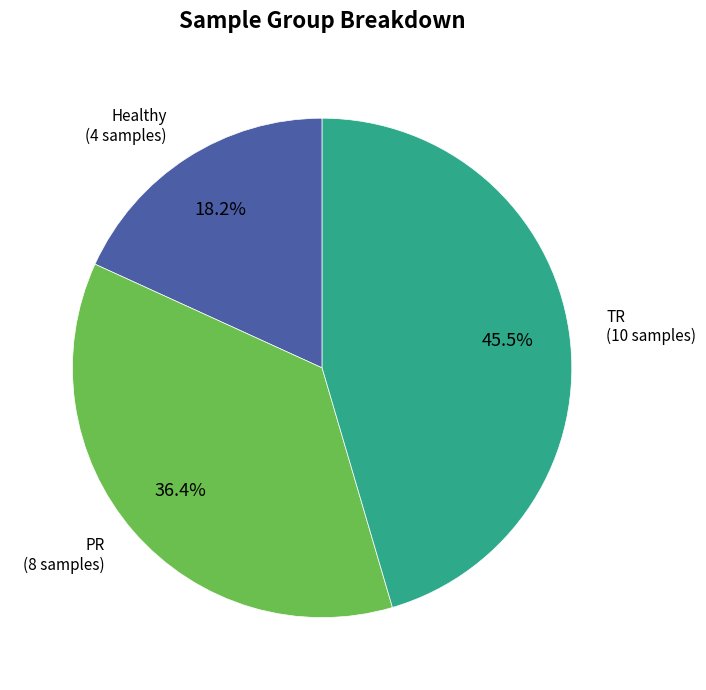

Does any single category account for the majority?

No